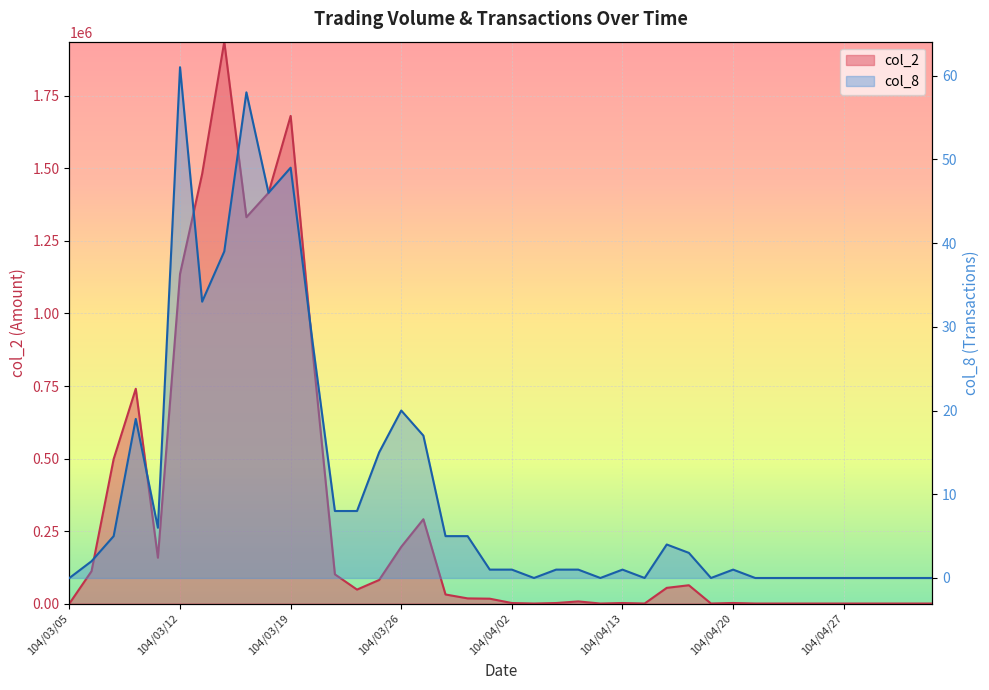

Which category has the highest value across all series?

104/03/16